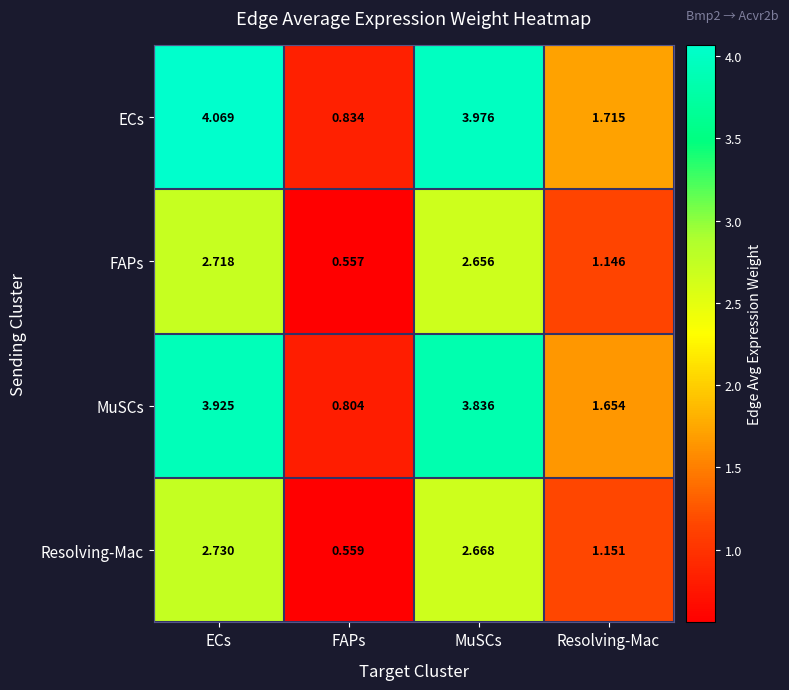

Rank the categories by MuSCs value from lowest to highest.

FAPs, Resolving-Mac, MuSCs, ECs